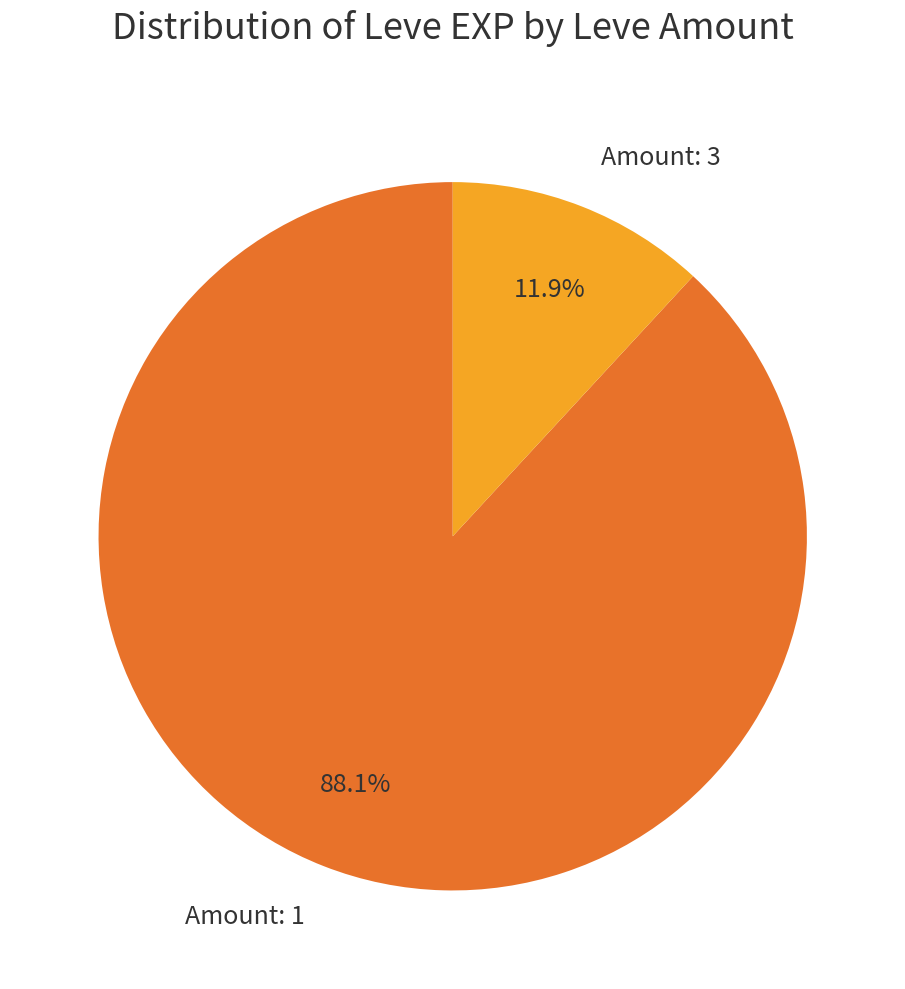

What is the smallest slice in the pie chart?

Amount: 3